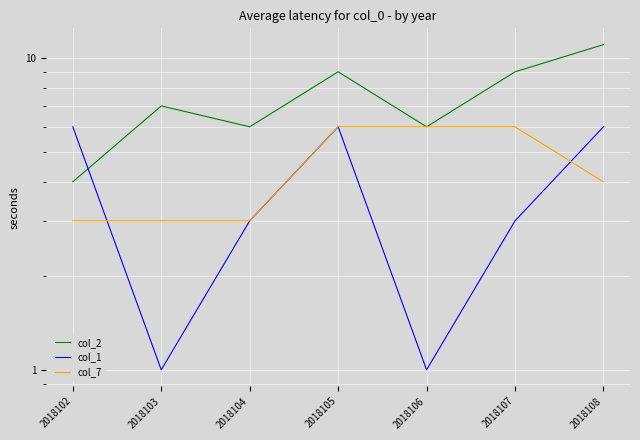

Where does the col_2 series first go above 7?

2018105